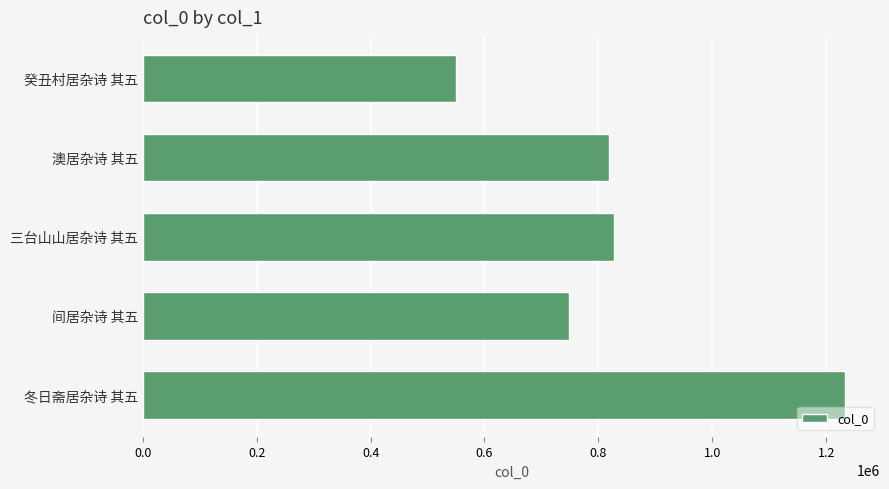

Reading top to bottom, list all the values displayed in this chart.

癸丑村居杂诗 其五=549512	澳居杂诗 其五=817870	三台山山居杂诗 其五=828017	间居杂诗 其五=747675	冬日斋居杂诗 其五=1232949